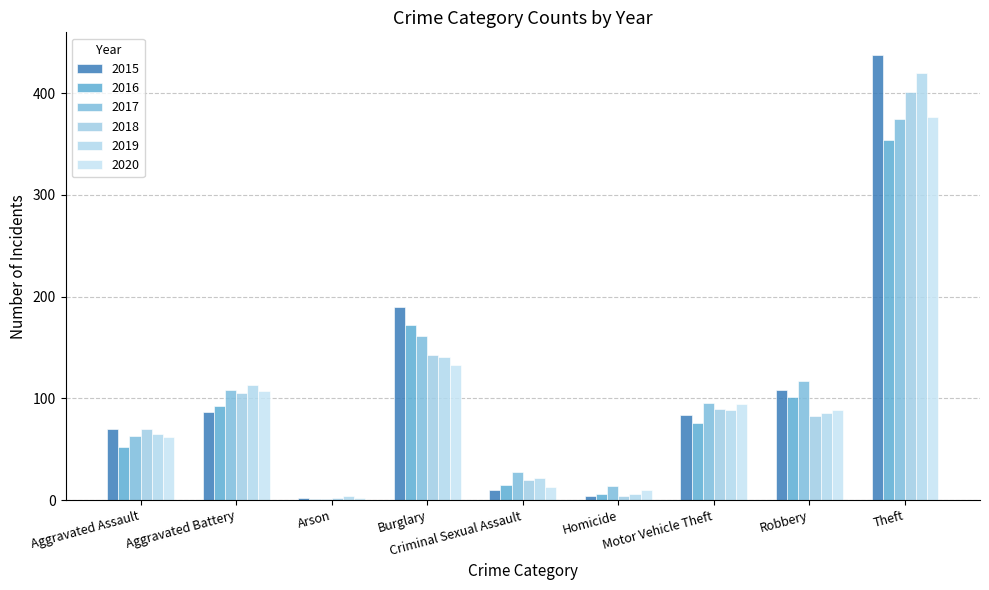

Rank the series at Theft from highest to lowest value.

2015, 2019, 2018, 2020, 2017, 2016